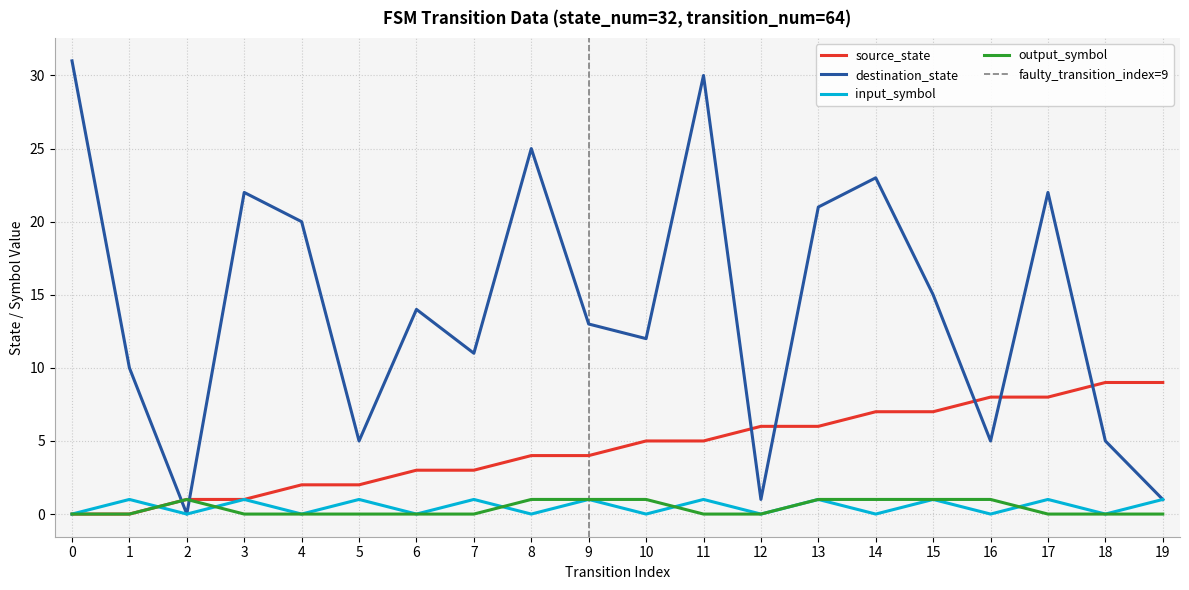

Which series changed the most between 4 and 8?

destination_state